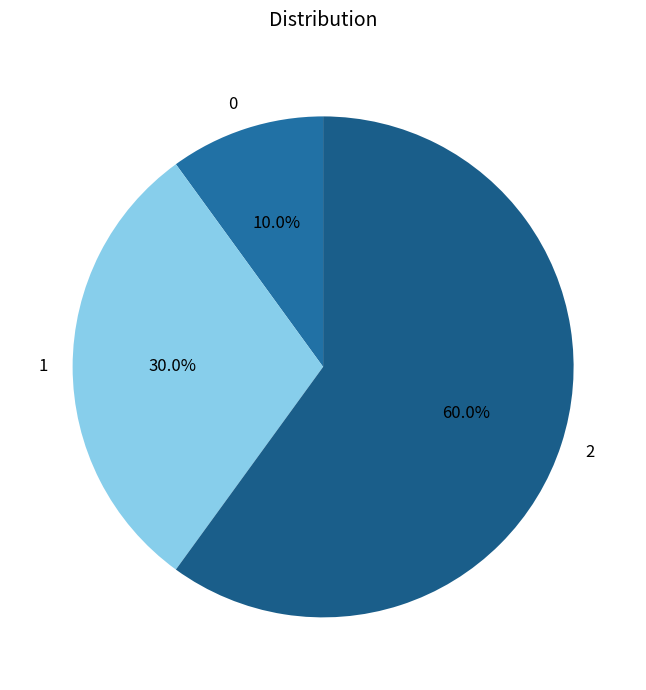

How many slices are in this pie chart?

3